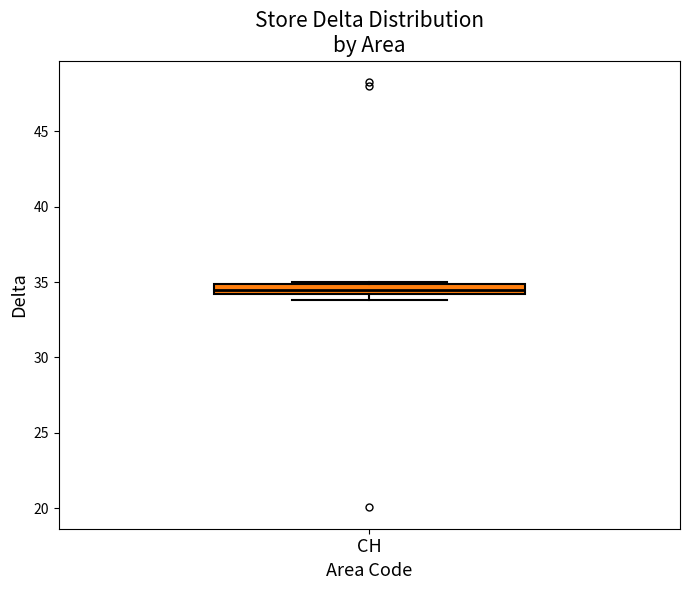

Where does the median line of the box for CH sit on the y-axis? The values are not printed on the chart, so give them approximately, as read against the axis.

34.5